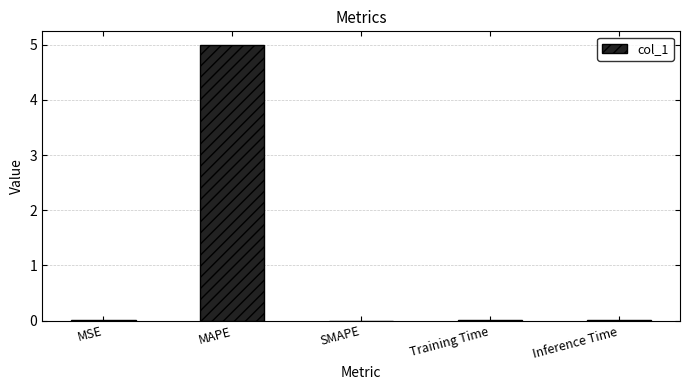

True or false: the data shows 0.0 at Inference Time.

True